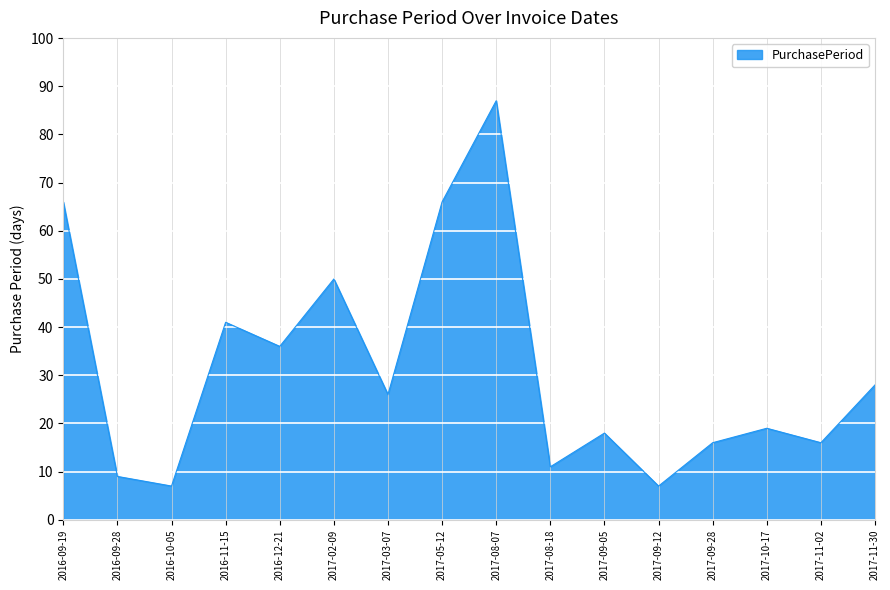

How many series are shown in this chart?

1